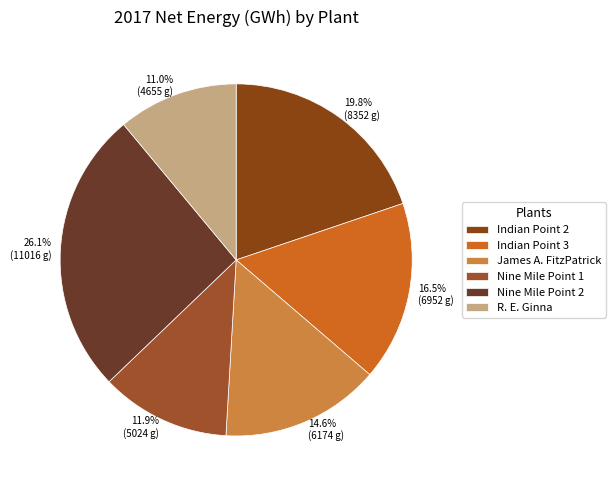

What percentage is NOT represented by Nine Mile Point 2?

73.9%